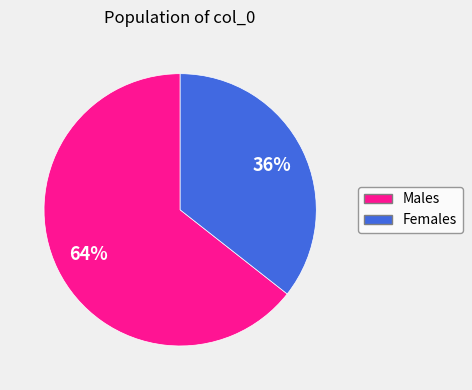

Is there a majority slice in this chart?

Yes